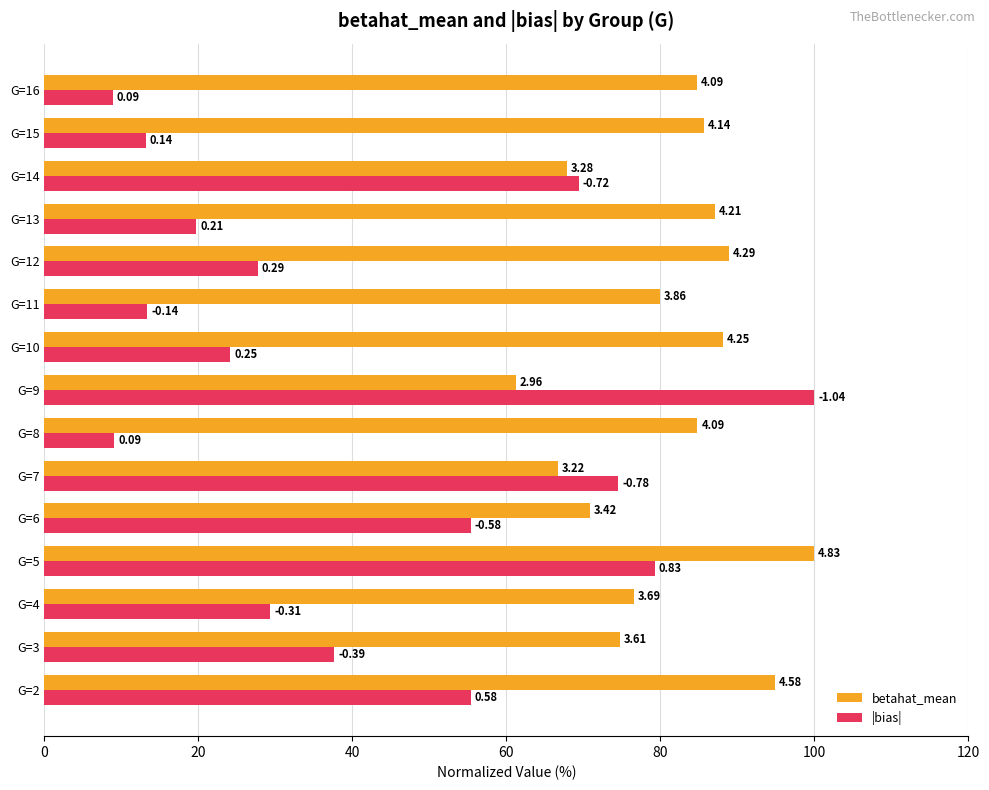

What is the value of the |bias| bar at the 9th from the left?

24.1